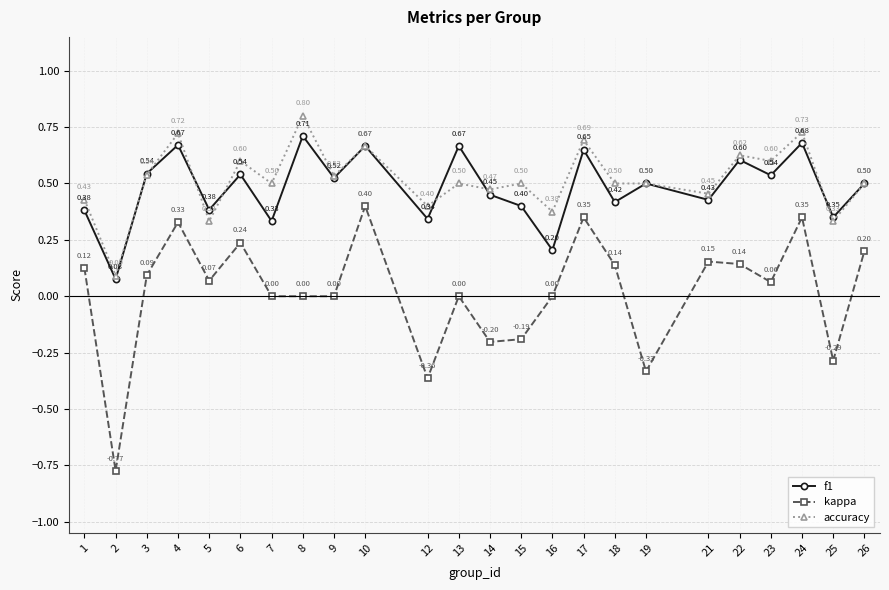

Which series has the largest range (max minus min)?

kappa